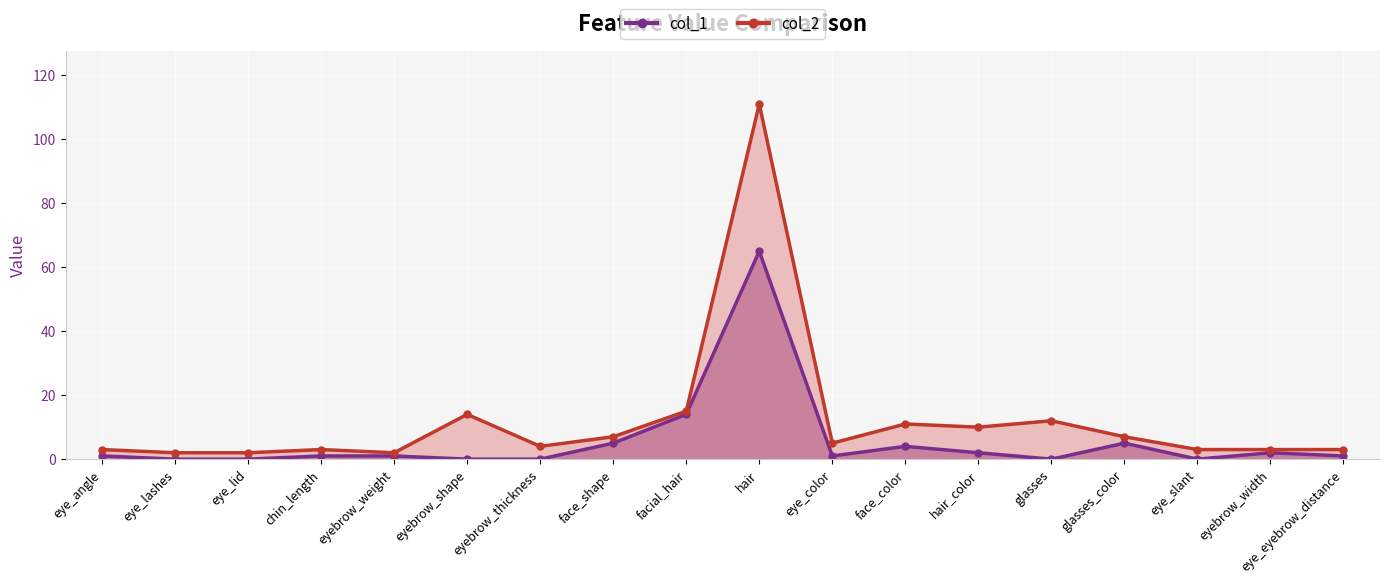

How many series are shown in this chart?

2